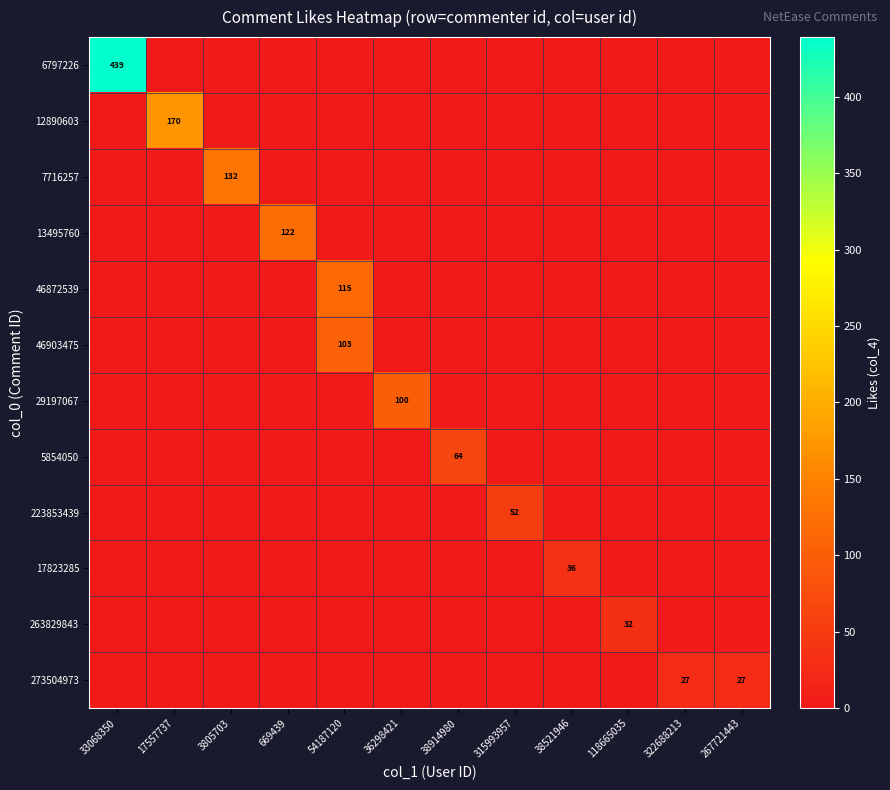

Is it true that 6797226 equals 278 at 118665035?

False